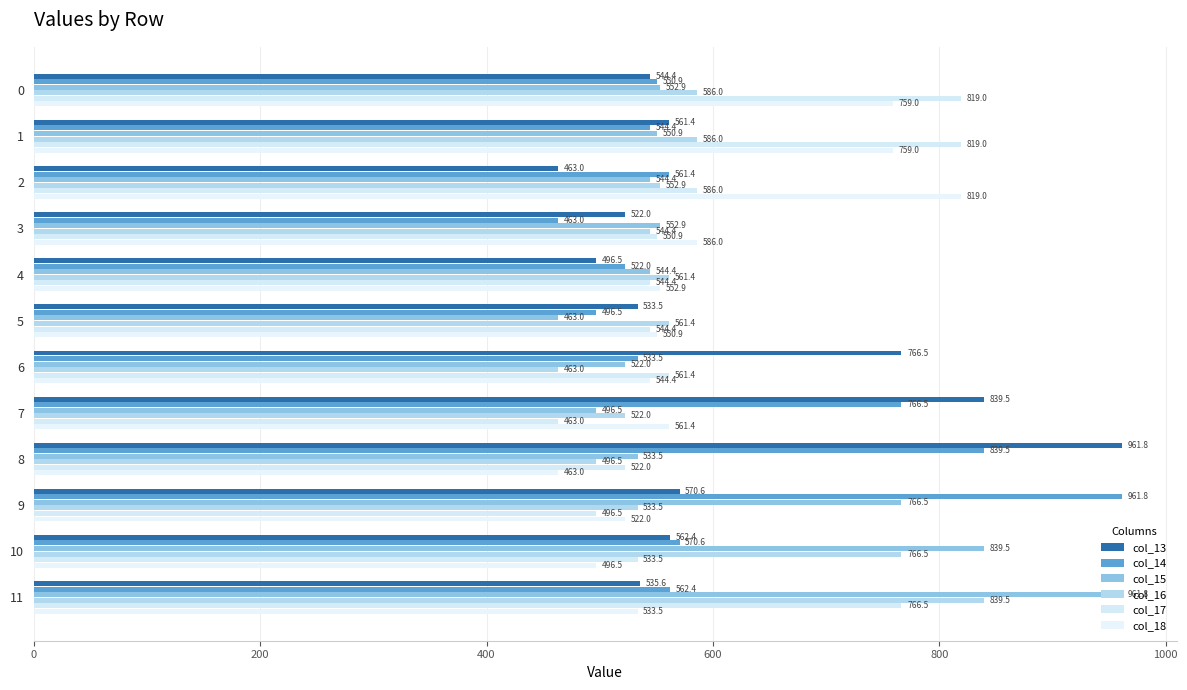

What is the greatest value displayed?

961.8